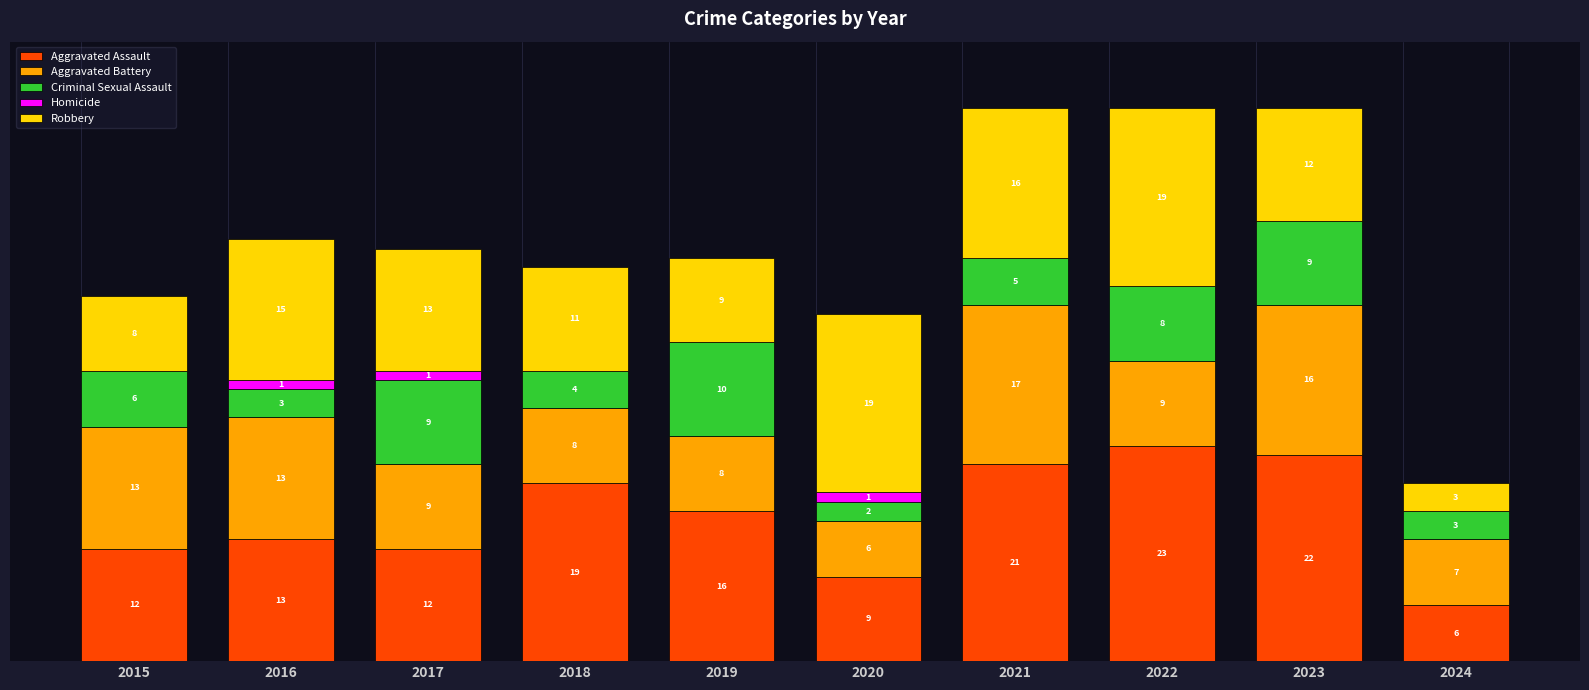

Rank the series at 2023 from lowest to highest value.

Homicide, Criminal Sexual Assault, Robbery, Aggravated Battery, Aggravated Assault